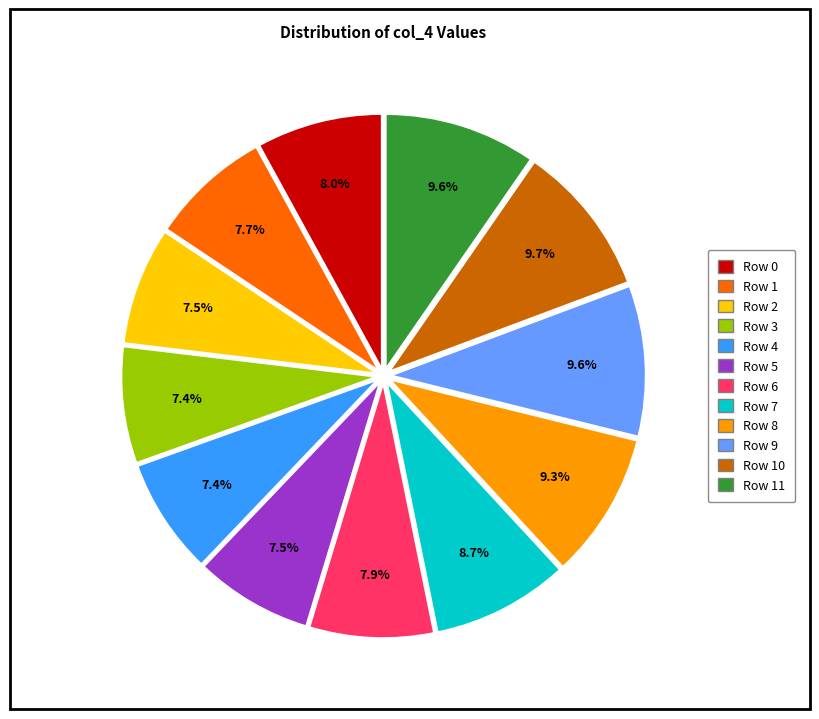

Does any single category account for the majority?

No